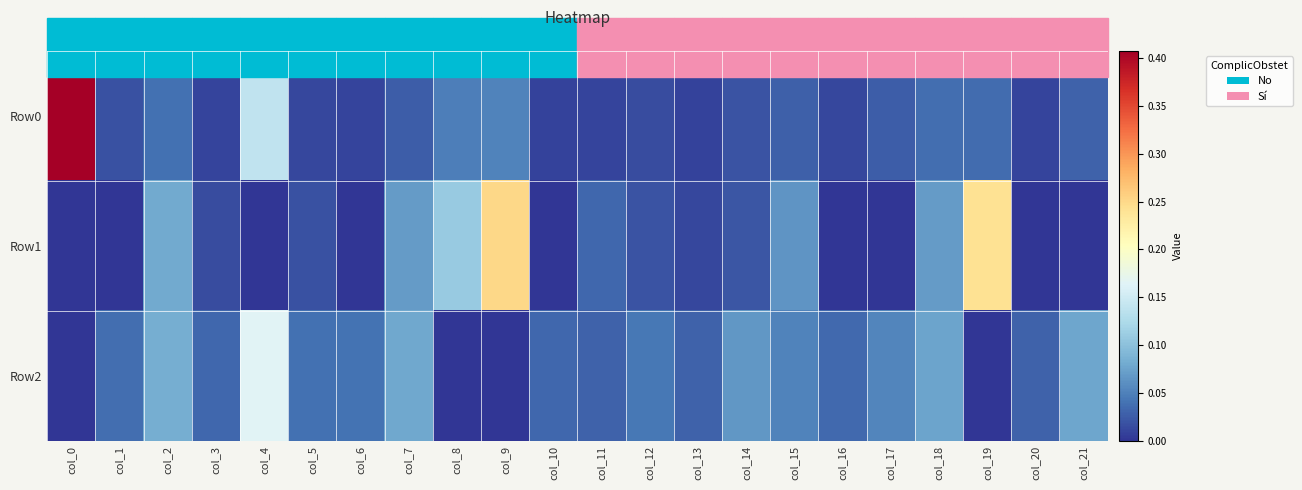

Reading left to right, what are all the values shown in this chart?

Row0: col_0=0.4	col_1=0.0	col_2=0.0	col_3=0.0	col_4=0.1	col_5=0.0	col_6=0.0	col_7=0.0	col_8=0.0	col_9=0.1	col_10=0.0	col_11=0.0	col_12=0.0	col_13=0.0	col_14=0.0	col_15=0.0	col_16=0.0	col_17=0.0	col_18=0.0	col_19=0.0	col_20=0.0	col_21=0.0
Row1: col_0=-0.0	col_1=-0.0	col_2=0.1	col_3=0.0	col_4=-0.0	col_5=0.0	col_6=-0.0	col_7=0.1	col_8=0.1	col_9=0.3	col_10=-0.0	col_11=0.0	col_12=0.0	col_13=0.0	col_14=0.0	col_15=0.1	col_16=-0.0	col_17=-0.0	col_18=0.1	col_19=0.2	col_20=-0.0	col_21=-0.0
Row2: col_0=-0.0	col_1=0.0	col_2=0.1	col_3=0.0	col_4=0.2	col_5=0.0	col_6=0.0	col_7=0.1	col_8=-0.0	col_9=-0.0	col_10=0.0	col_11=0.0	col_12=0.0	col_13=0.0	col_14=0.1	col_15=0.1	col_16=0.0	col_17=0.1	col_18=0.1	col_19=-0.0	col_20=0.0	col_21=0.1